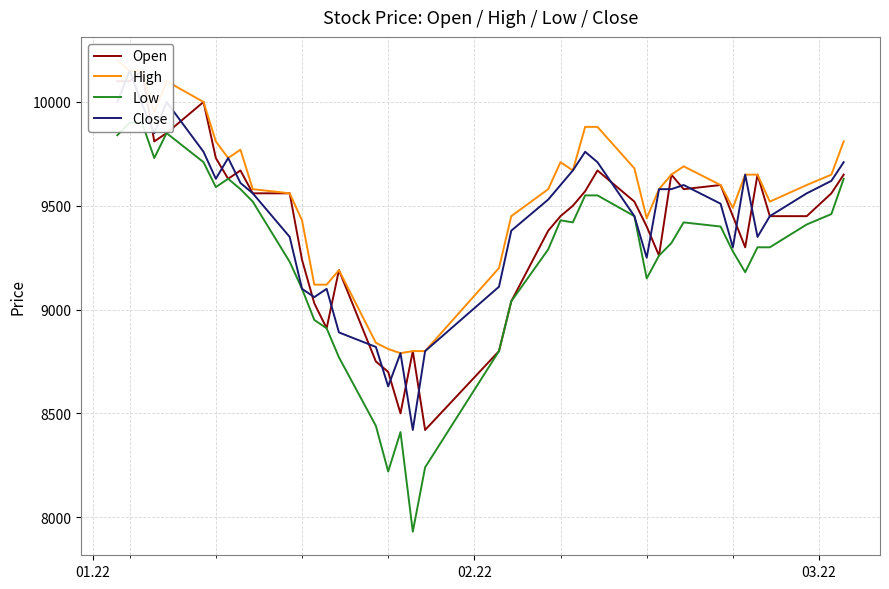

How many data points in Low are above 9400?

19